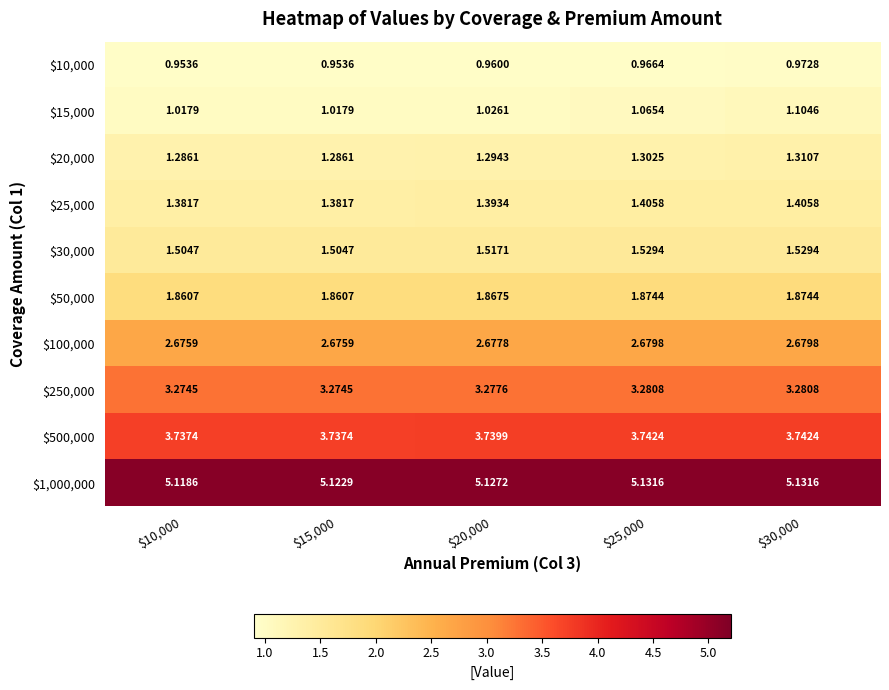

Reading right to left, what are all the values shown in this chart?

$10,000: $30,000=1.0	$25,000=1.0	$20,000=1.0	$15,000=1.0	$10,000=1.0
$15,000: $30,000=1.1	$25,000=1.1	$20,000=1.0	$15,000=1.0	$10,000=1.0
$20,000: $30,000=1.3	$25,000=1.3	$20,000=1.3	$15,000=1.3	$10,000=1.3
$25,000: $30,000=1.4	$25,000=1.4	$20,000=1.4	$15,000=1.4	$10,000=1.4
$30,000: $30,000=1.5	$25,000=1.5	$20,000=1.5	$15,000=1.5	$10,000=1.5
$50,000: $30,000=1.9	$25,000=1.9	$20,000=1.9	$15,000=1.9	$10,000=1.9
$100,000: $30,000=2.7	$25,000=2.7	$20,000=2.7	$15,000=2.7	$10,000=2.7
$250,000: $30,000=3.3	$25,000=3.3	$20,000=3.3	$15,000=3.3	$10,000=3.3
$500,000: $30,000=3.7	$25,000=3.7	$20,000=3.7	$15,000=3.7	$10,000=3.7
$1,000,000: $30,000=5.1	$25,000=5.1	$20,000=5.1	$15,000=5.1	$10,000=5.1